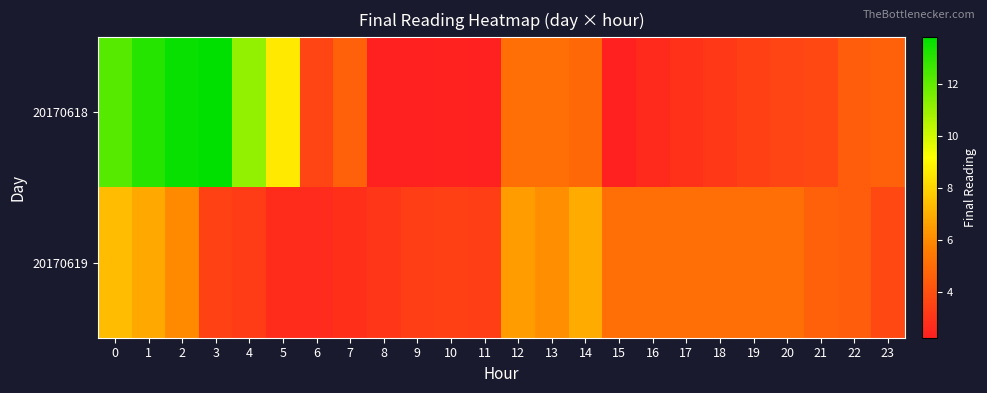

Reading left to right, list all the values displayed in this chart.

20170618: 0=12.2	1=13.1	2=13.6	3=13.8	4=11.2	5=8.6	6=3.6	7=4.6	8=2.3	9=2.3	10=2.4	11=2.3	12=5.1	13=5.1	14=4.9	15=2.3	16=2.6	17=3.0	18=3.2	19=3.4	20=3.6	21=3.7	22=4.5	23=4.6
20170619: 0=7.4	1=6.8	2=6.0	3=3.5	4=3.3	5=2.7	6=2.7	7=2.8	8=3.1	9=3.4	10=3.5	11=3.4	12=6.5	13=6.1	14=6.9	15=5.1	16=5.1	17=5.1	18=5.1	19=5.1	20=5.1	21=4.6	22=4.5	23=3.7